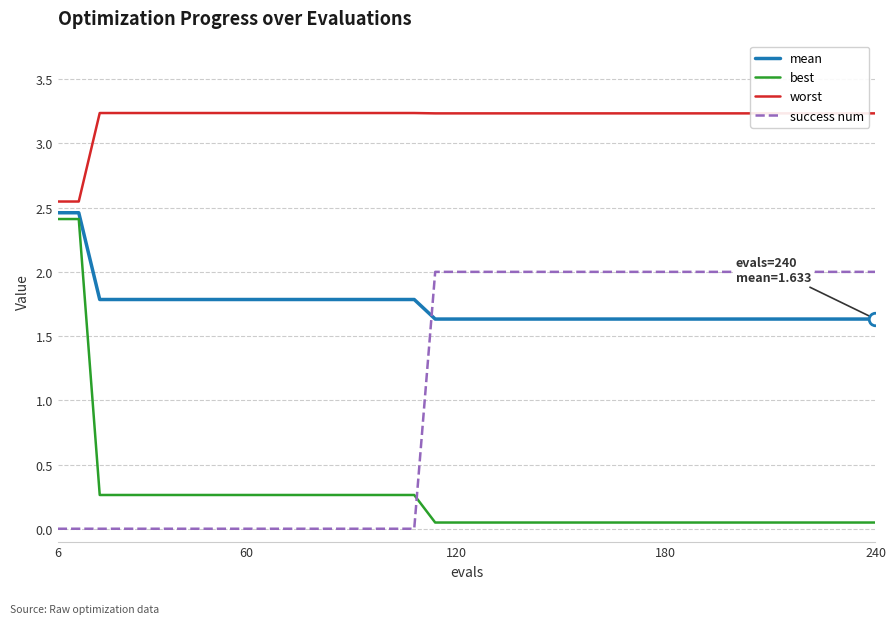

What is the maximum value shown in the chart?

3.2